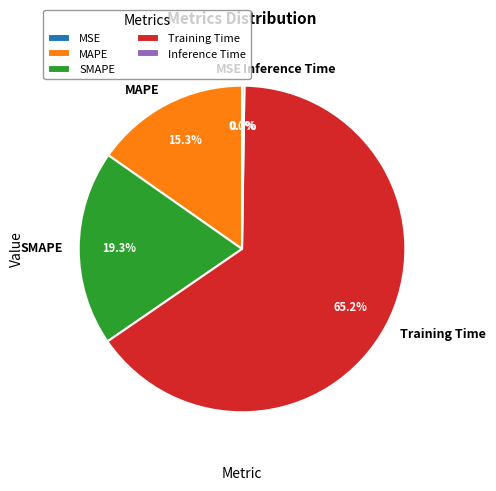

To the nearest percent, what is the difference between the largest and smallest slice percentages?

65%